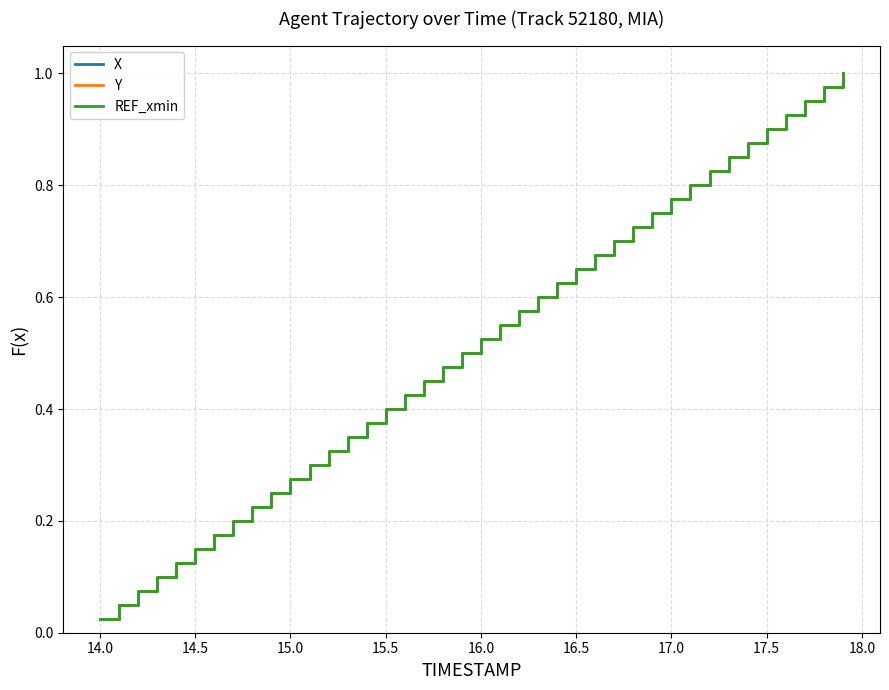

Does the chart have visible grid lines?

Yes